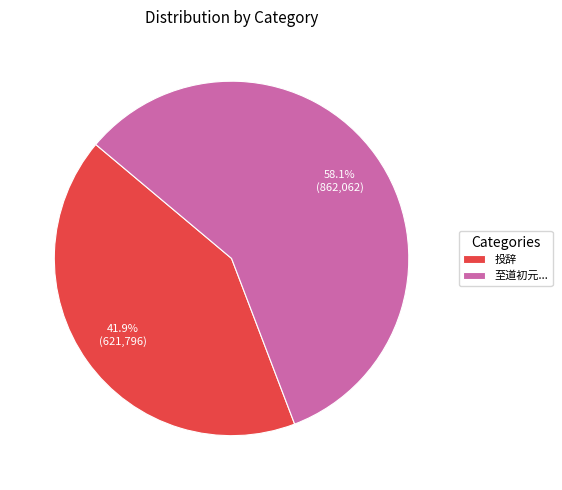

How many slices are in this pie chart?

2